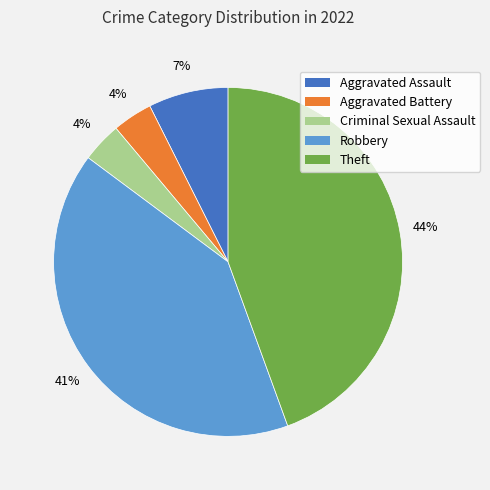

Between Aggravated Battery and Theft, which is larger?

Theft